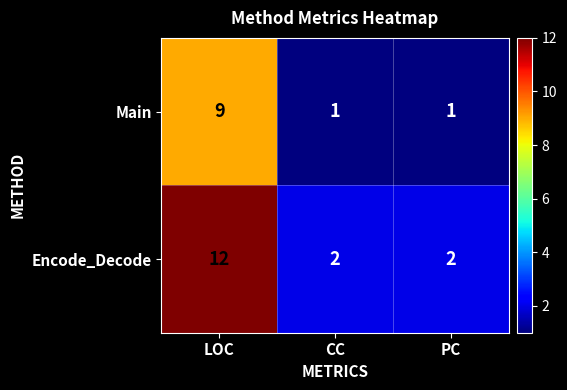

Which label corresponds to the largest value in the chart?

LOC